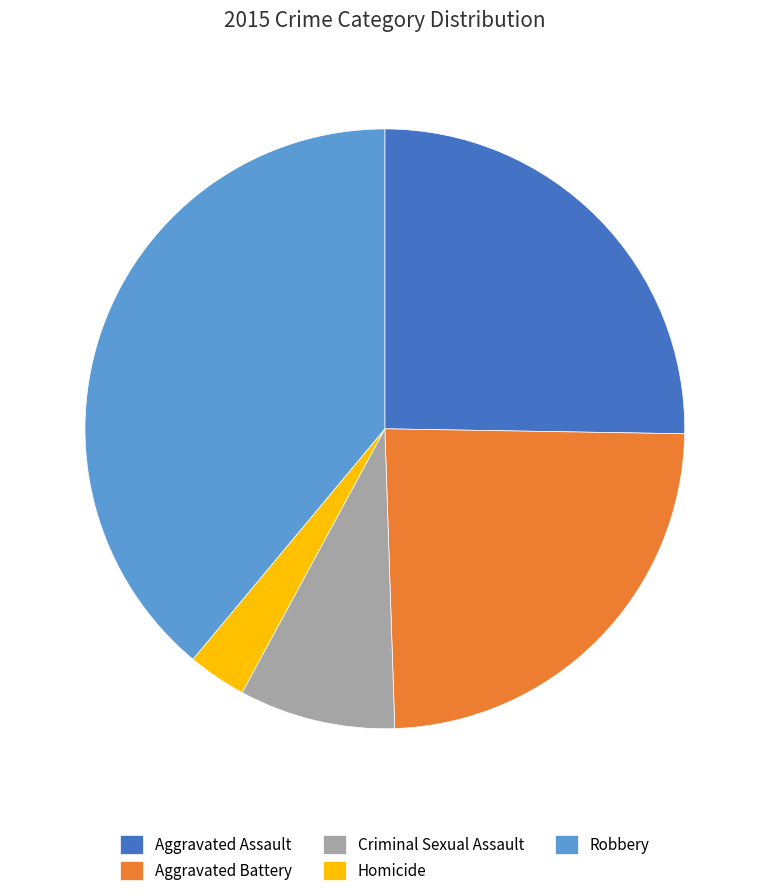

What is the largest slice in the pie chart?

Robbery